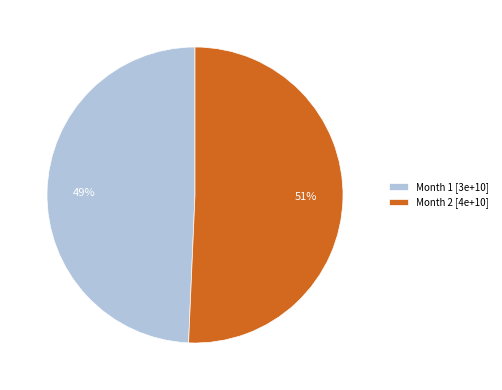

To the nearest percent, what is the combined percentage of Month 1 [3e+10] and Month 2 [4e+10]?

100%